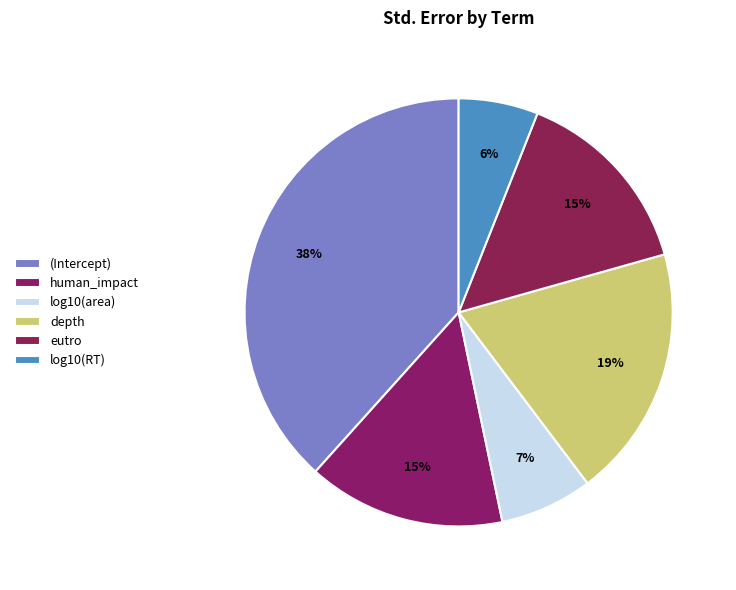

What percentage is the human_impact slice, to the nearest percent?

15%